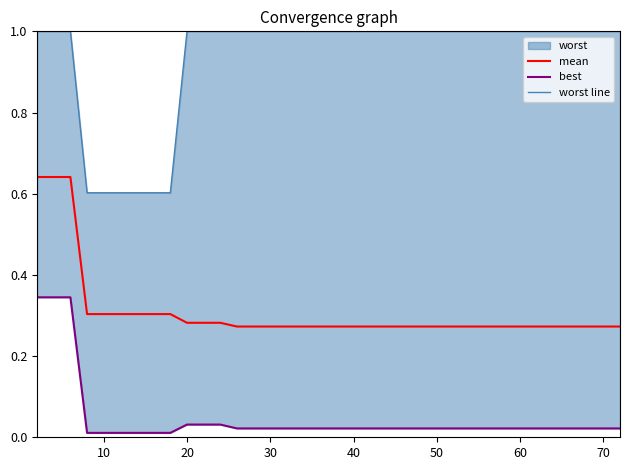

Which series has the largest range (max minus min)?

worst line